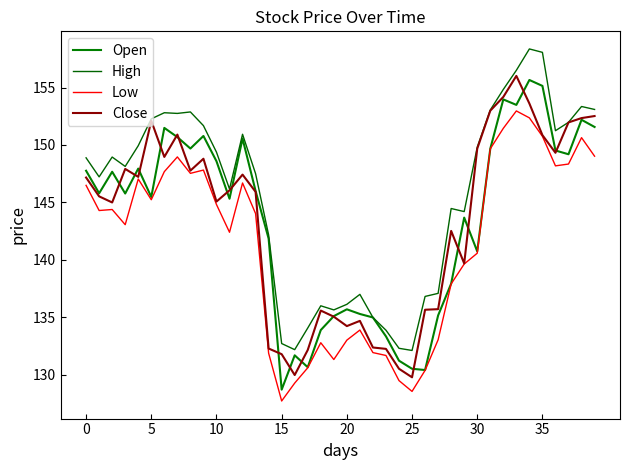

True or false: Open has more than 2 points higher than both neighbors.

True